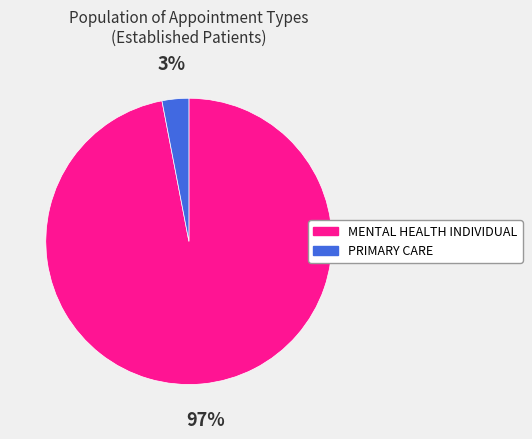

To the nearest percent, what is the combined percentage of MENTAL HEALTH INDIVIDUAL and PRIMARY CARE?

100%